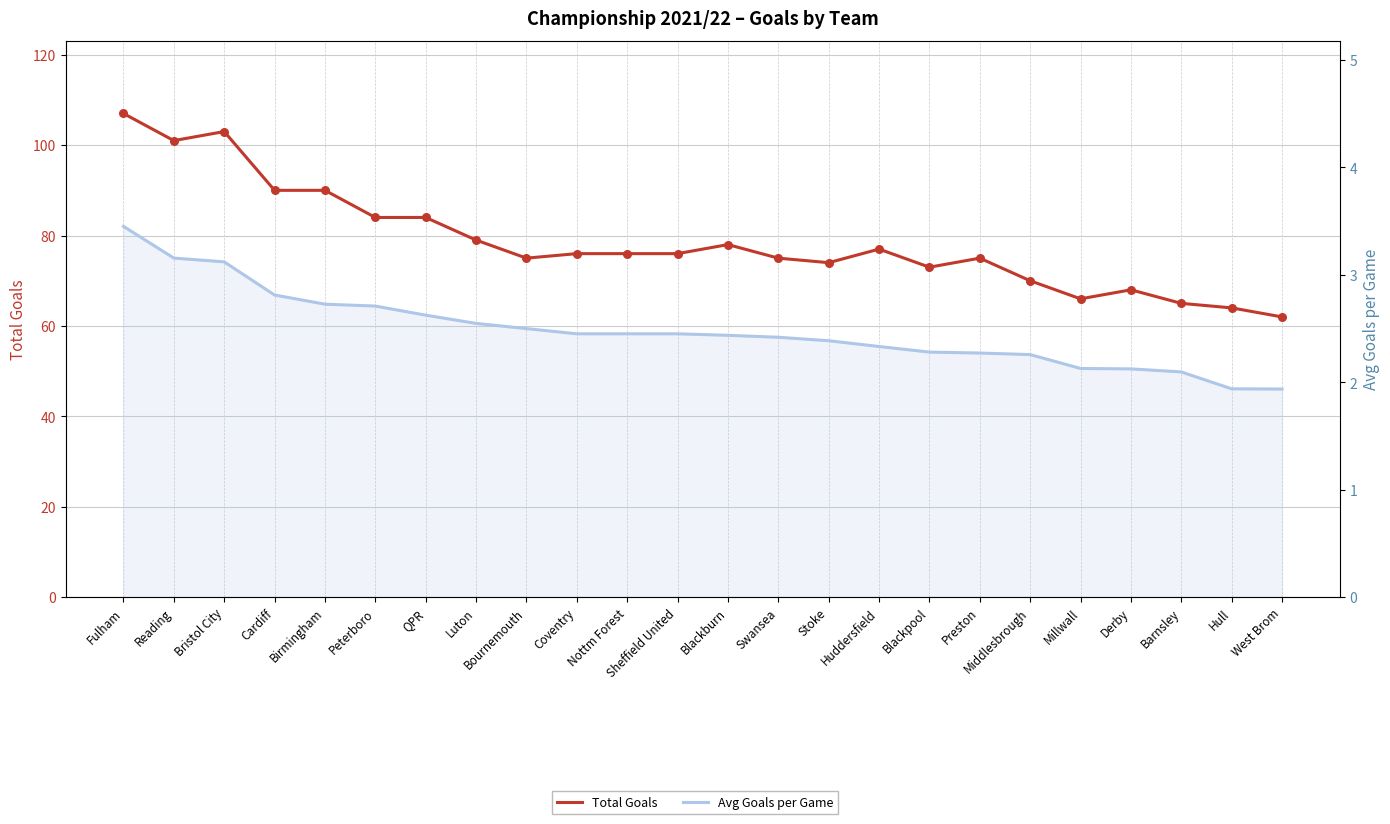

At which category is the sum across all series the highest?

Fulham